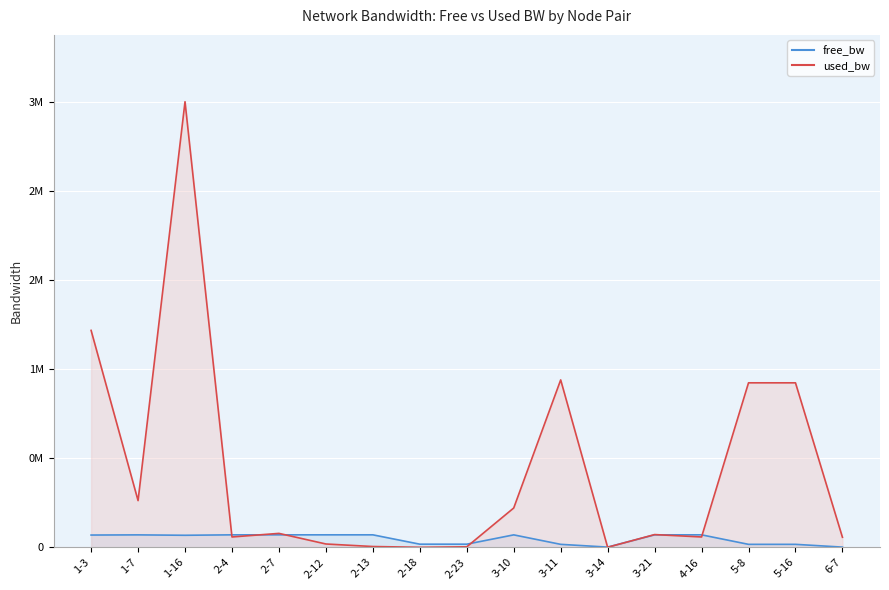

True or false: free_bw has a value of 0.0 at 4-16.

False